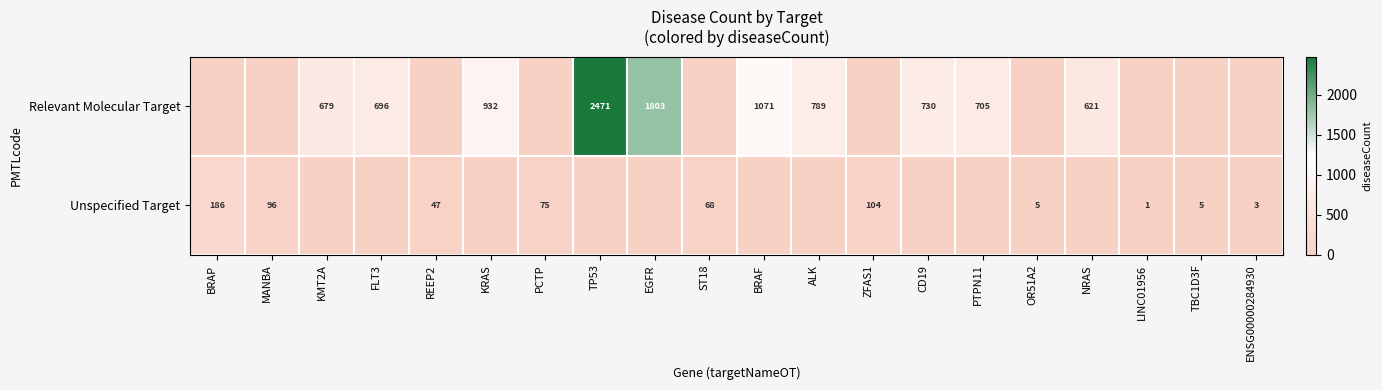

What is the sum of the Unspecified Target values at BRAP and TBC1D3F?

191